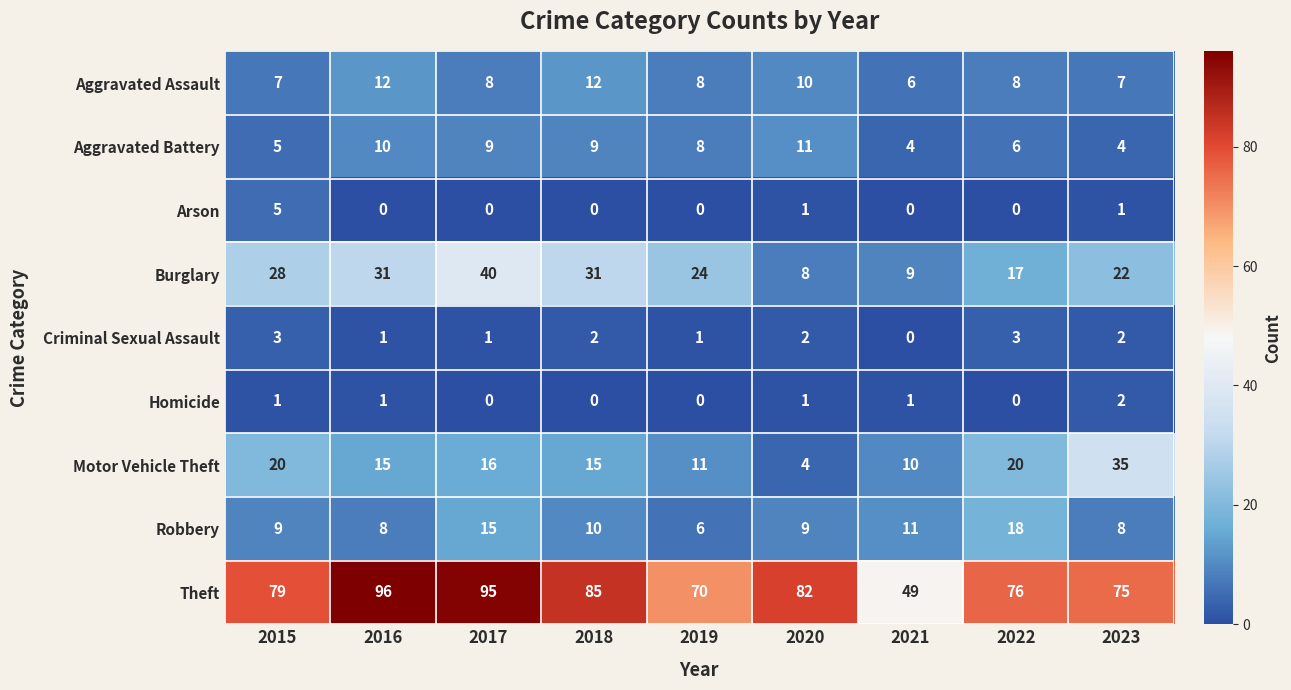

What is the lowest value of the Motor Vehicle Theft series?

4